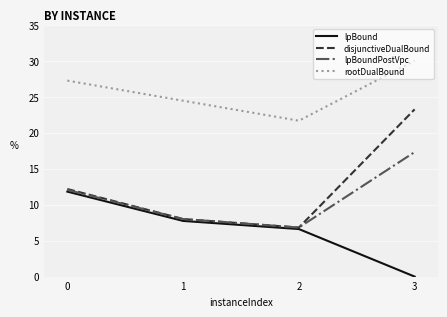

How many values in the disjunctiveDualBound series are below 12?

2